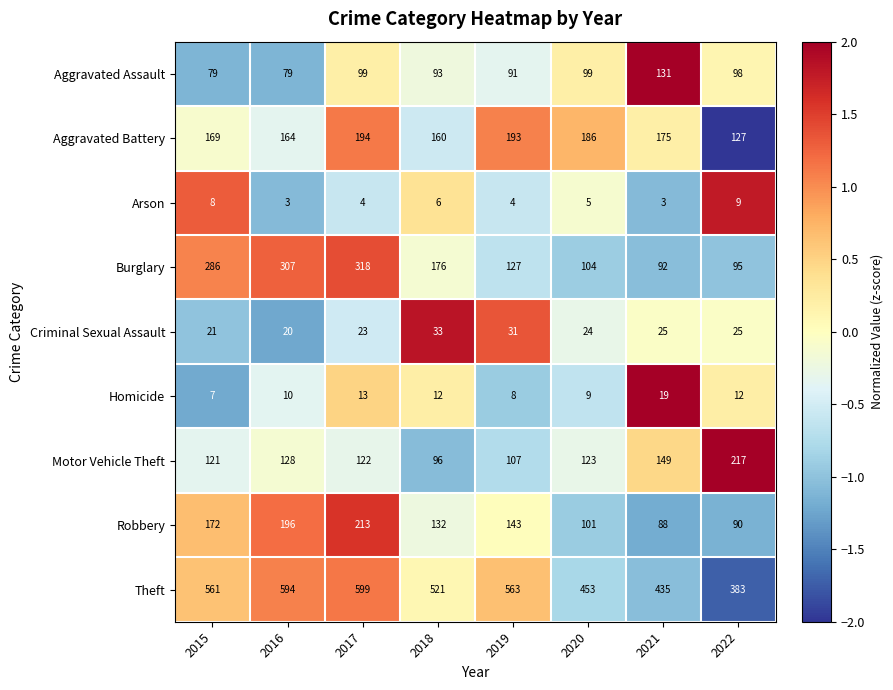

At 2020, list the series in order from largest to smallest.

Theft, Aggravated Battery, Motor Vehicle Theft, Burglary, Robbery, Aggravated Assault, Criminal Sexual Assault, Homicide, Arson